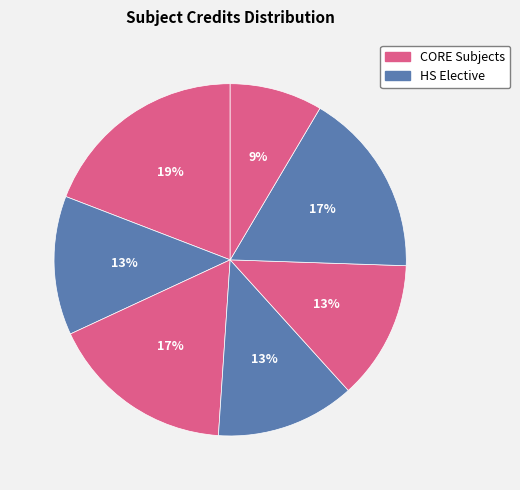

How many slices are in this pie chart?

7